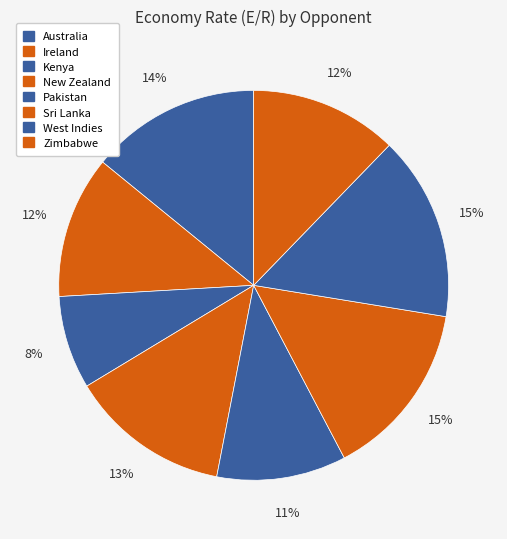

How many slices are in this pie chart?

8